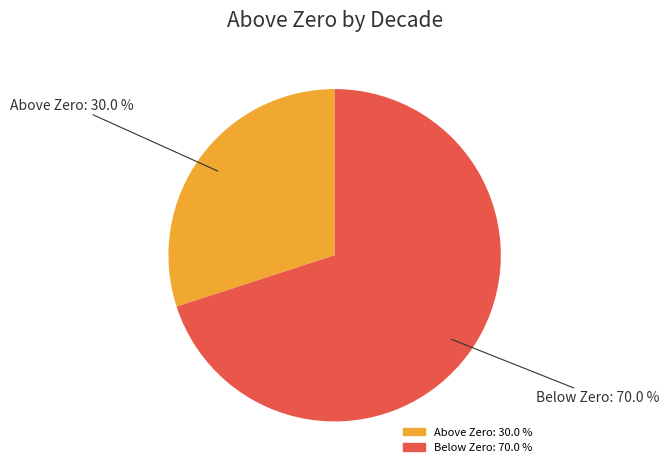

Count the number of slices in the pie.

2